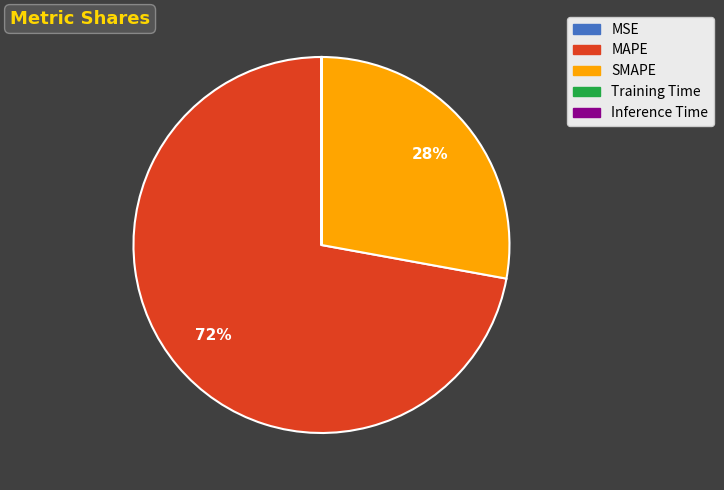

True or false: MAPE accounts for 67% of the total.

False